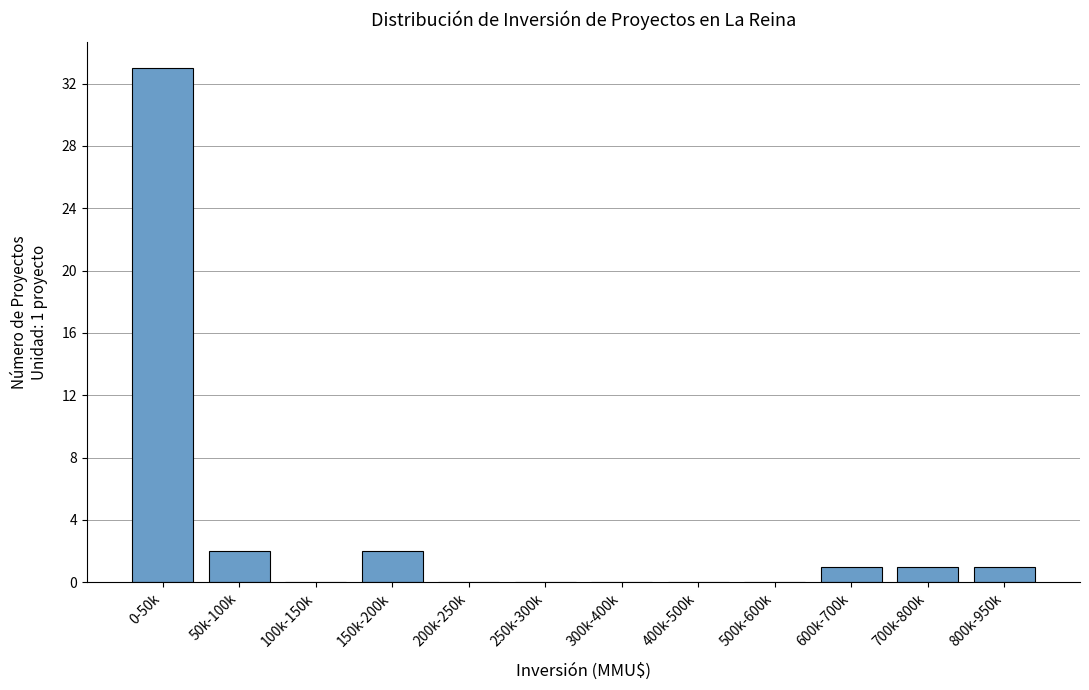

Reading left to right, extract all data points from this chart.

0-50k=33	50k-100k=2	100k-150k=0	150k-200k=2	200k-250k=0	250k-300k=0	300k-400k=0	400k-500k=0	500k-600k=0	600k-700k=1	700k-800k=1	800k-950k=1